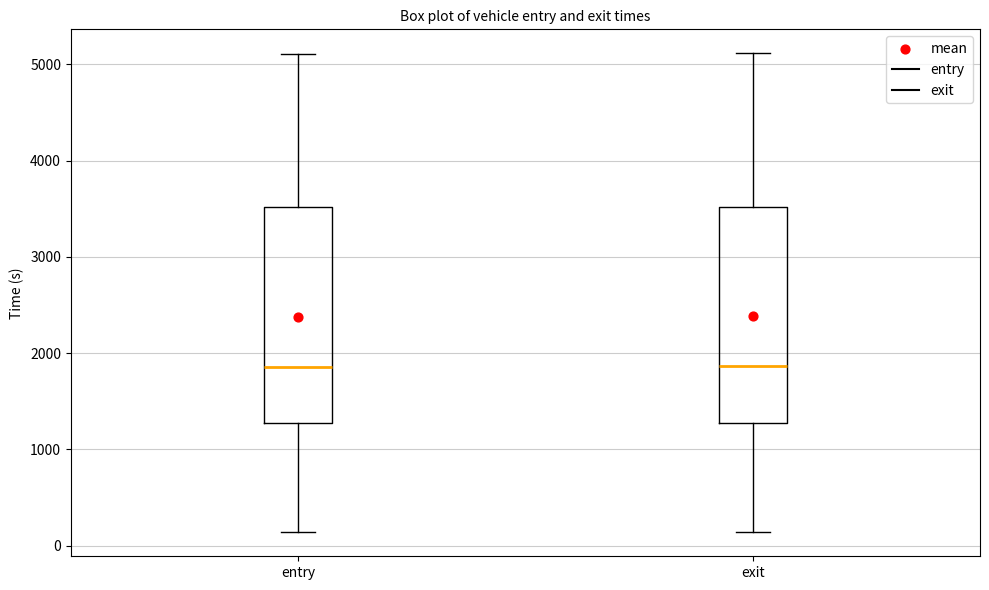

Where does the median line of the box for entry sit on the y-axis? The values are not printed on the chart, so give them approximately, as read against the axis.

1900